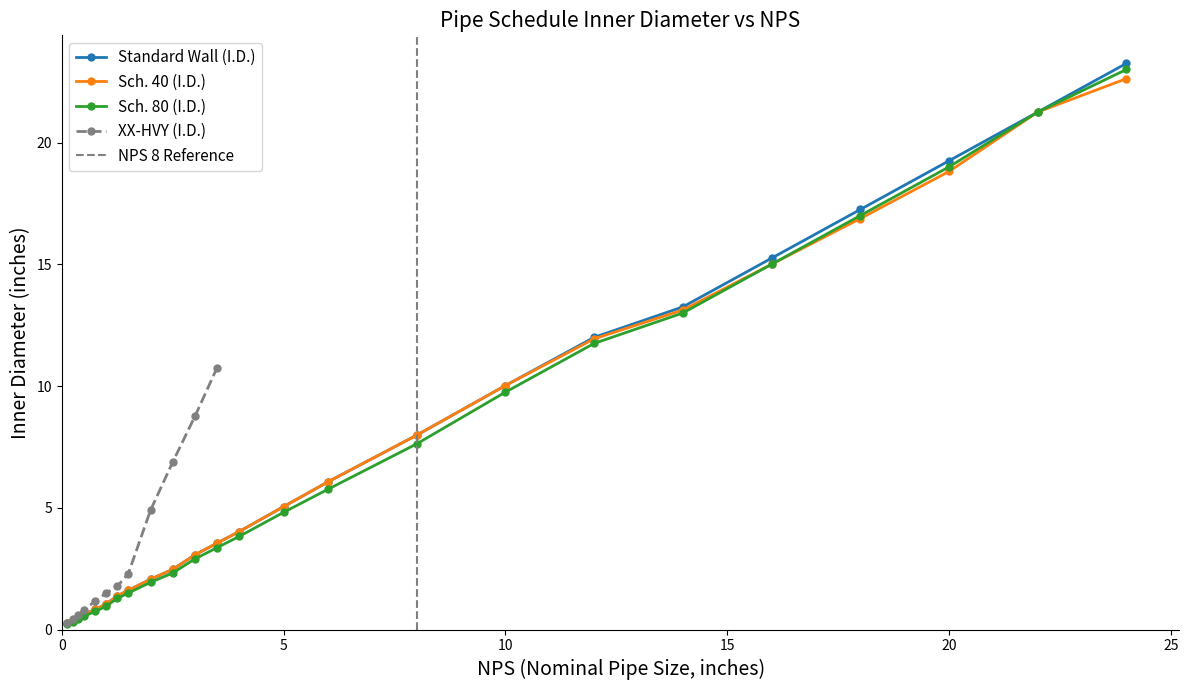

The chart shows a value of 0.1 at nps_values. True or false?

False